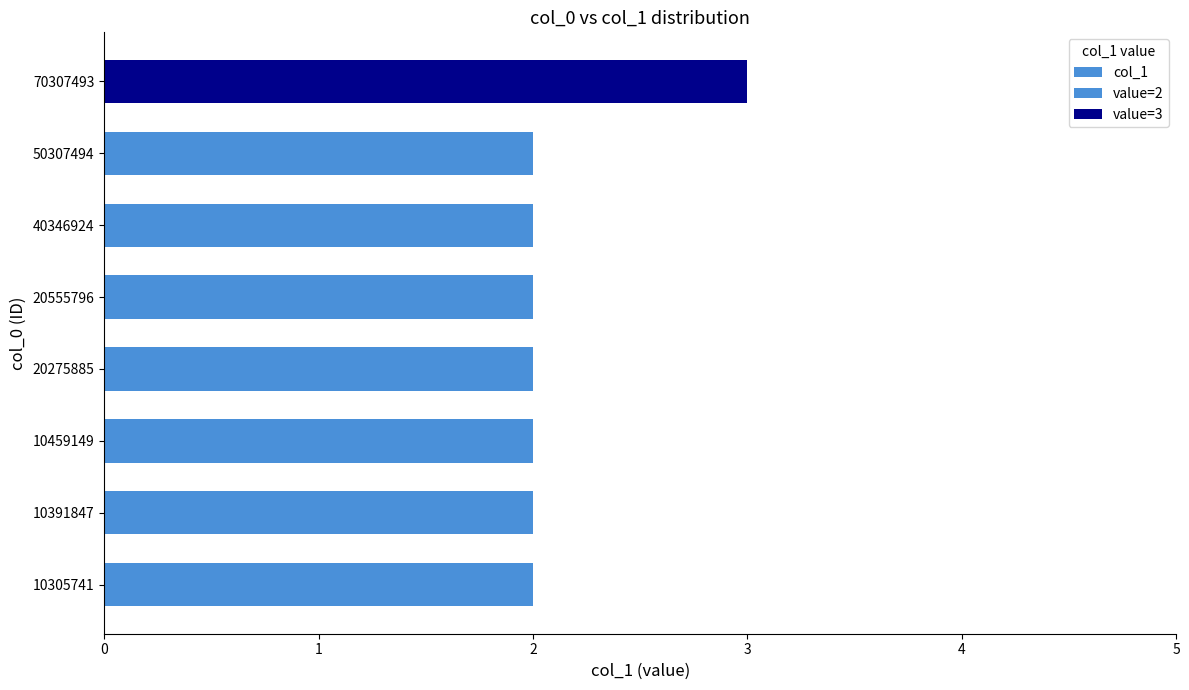

Reading left to right, transcribe all the data shown in this chart.

2	2	2	2	2	2	2	3